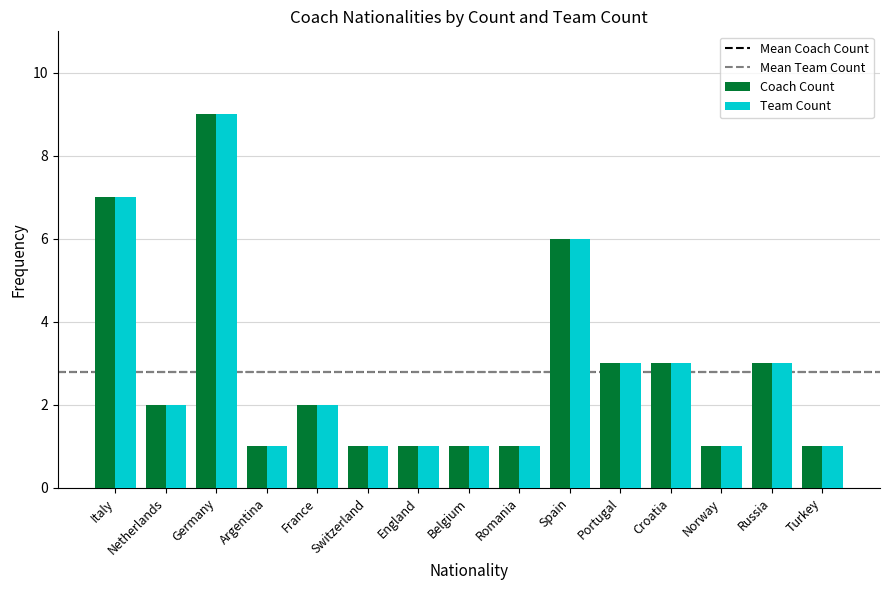

What is the greatest value displayed?

9